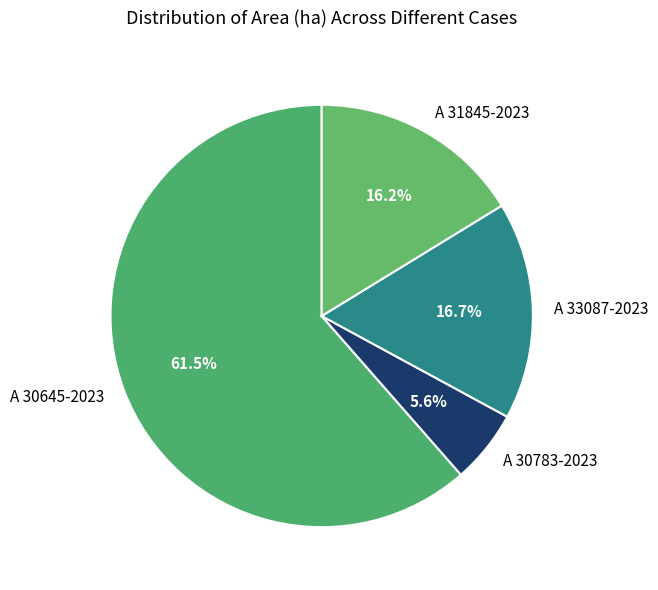

To the nearest percent, what is the difference between the A 33087-2023 and A 30645-2023 slice percentages?

45%